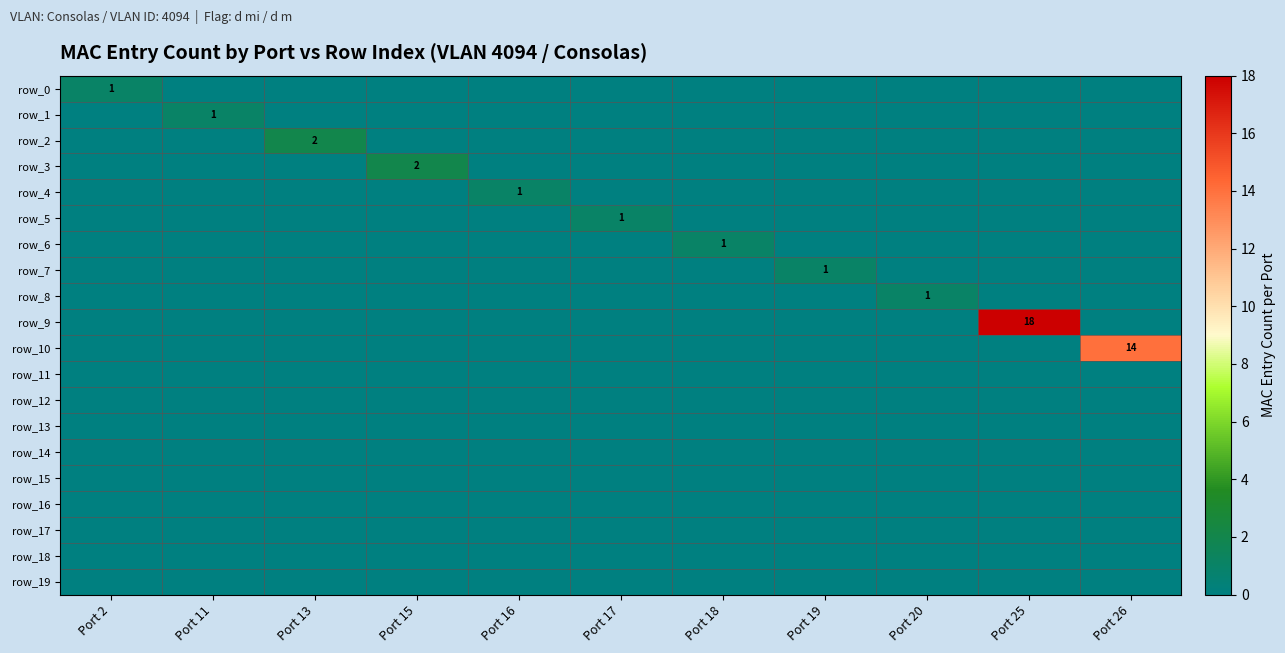

Which series has the widest spread of values?

row_9